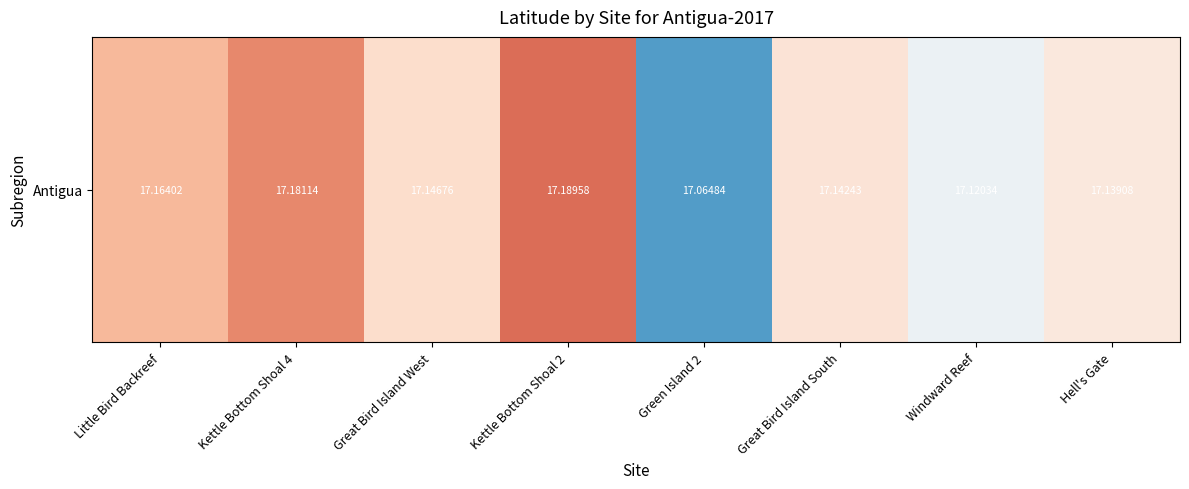

Reading left to right, transcribe all the data shown in this chart.

17.2	17.2	17.1	17.2	17.1	17.1	17.1	17.1